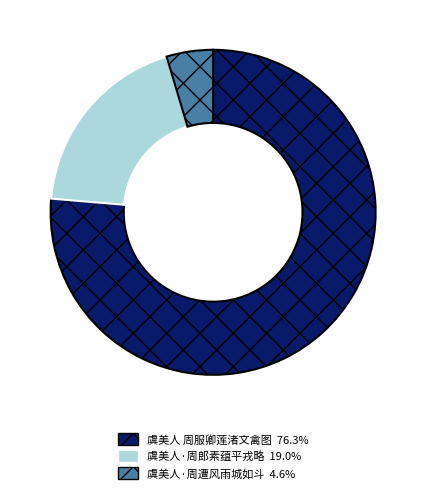

Do 虞美人·周遭风雨城如斗 and 虞美人·周郎素蕴平戎略 together represent more than half of the pie?

No